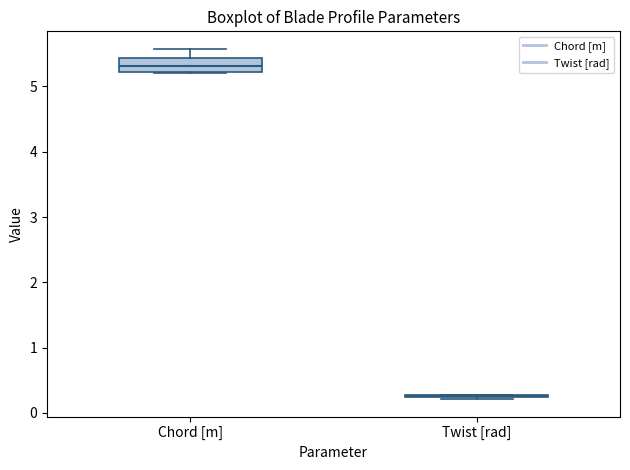

Reading left to right, transcribe this box plot: for each box, give where its median line is, the range the box spans, and where its two whiskers end, as read against the y-axis. The values are not printed on the chart, so give them approximately, as read against the axis.

Chord [m]: median 5.3, box 5.2 to 5.4, whiskers 5.2 to 5.6
Twist [rad]: box collapsed to a line at 0.3, whiskers 0.2 to 0.3